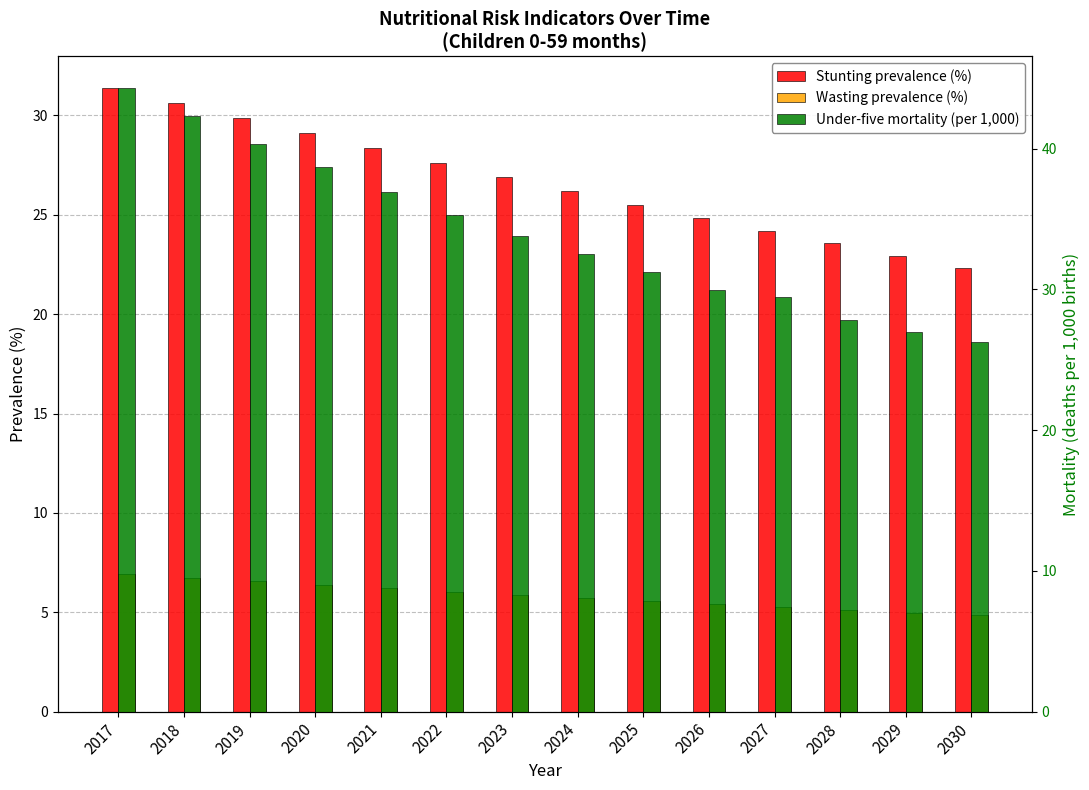

What is the average value of the Stunting prevalence (%) series?

26.7